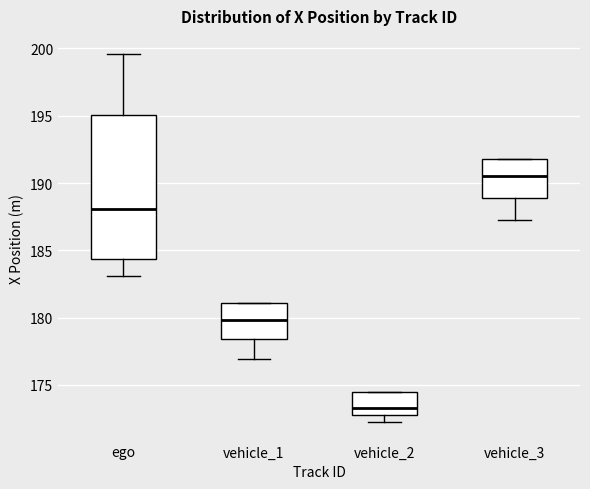

Where is the upper edge of the box for vehicle_3 on the y-axis? The values are not printed on the chart, so give them approximately, as read against the axis.

192.0